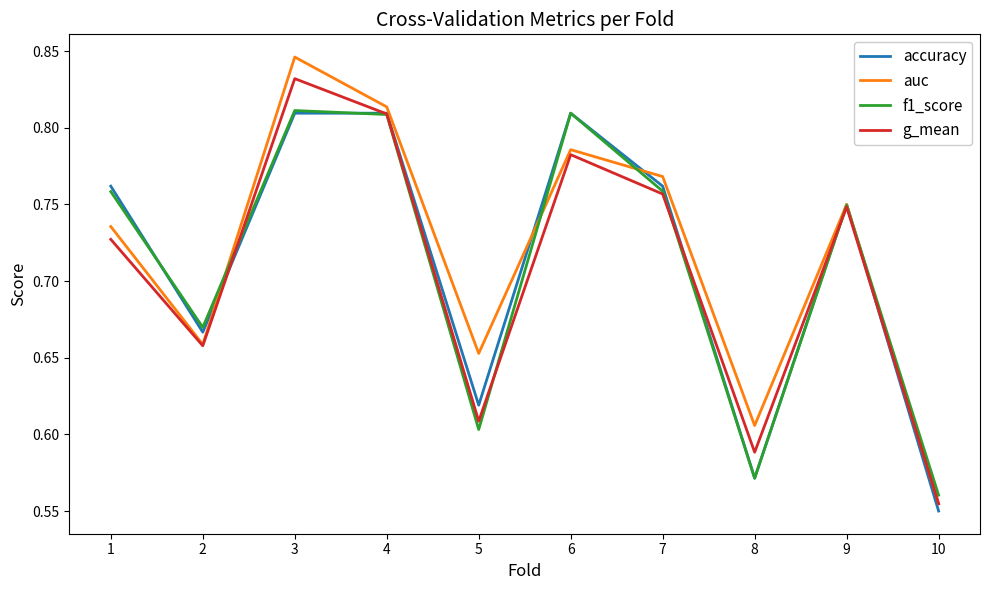

What is the total value across all series at 1?

3.0